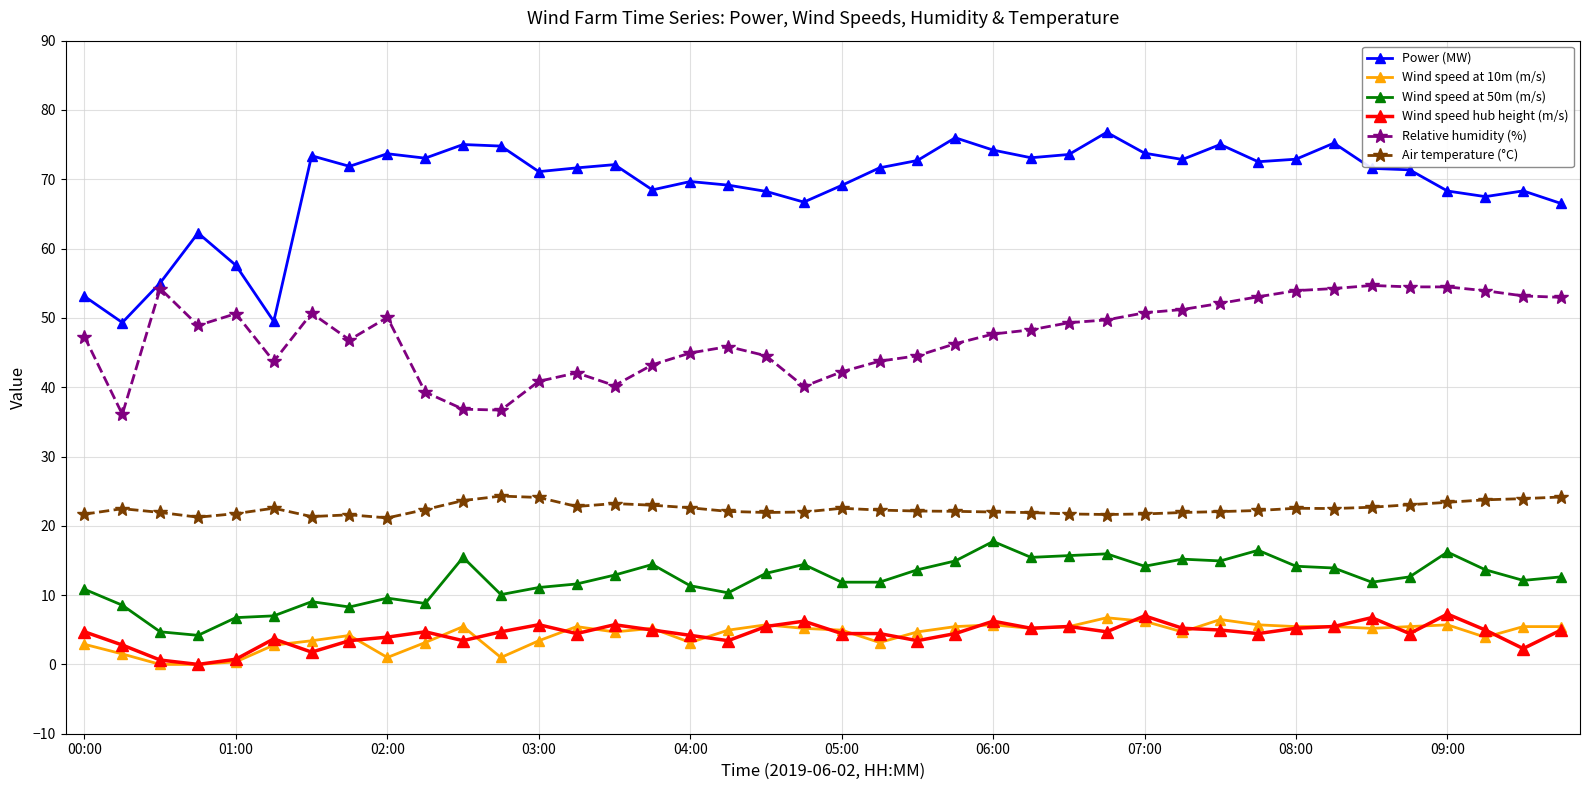

True or false: Air temperature (°C) and Relative humidity (%) cross at least once.

False